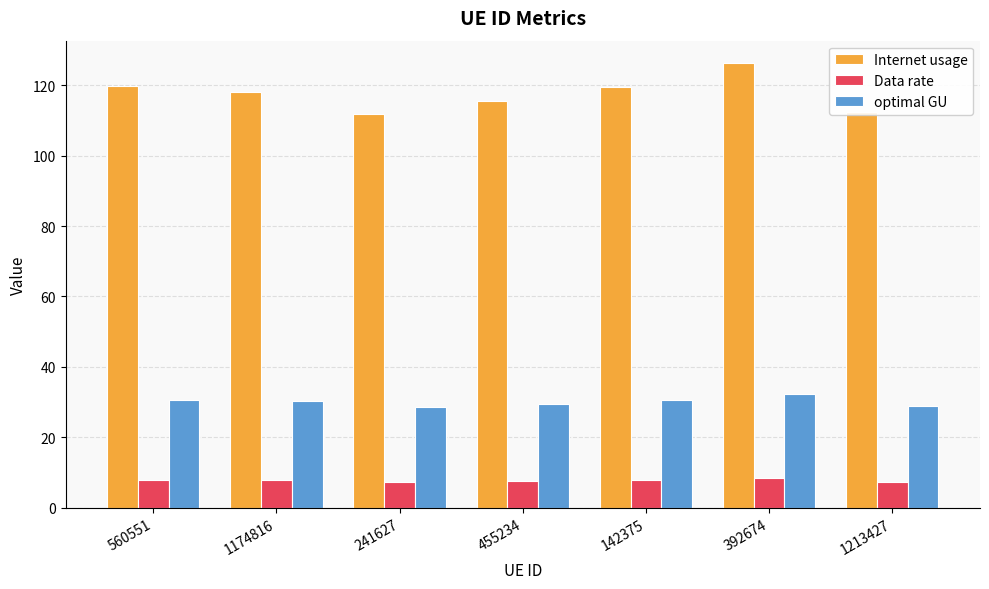

At 1213427, list the series in order from smallest to largest.

Data rate, optimal GU, Internet usage